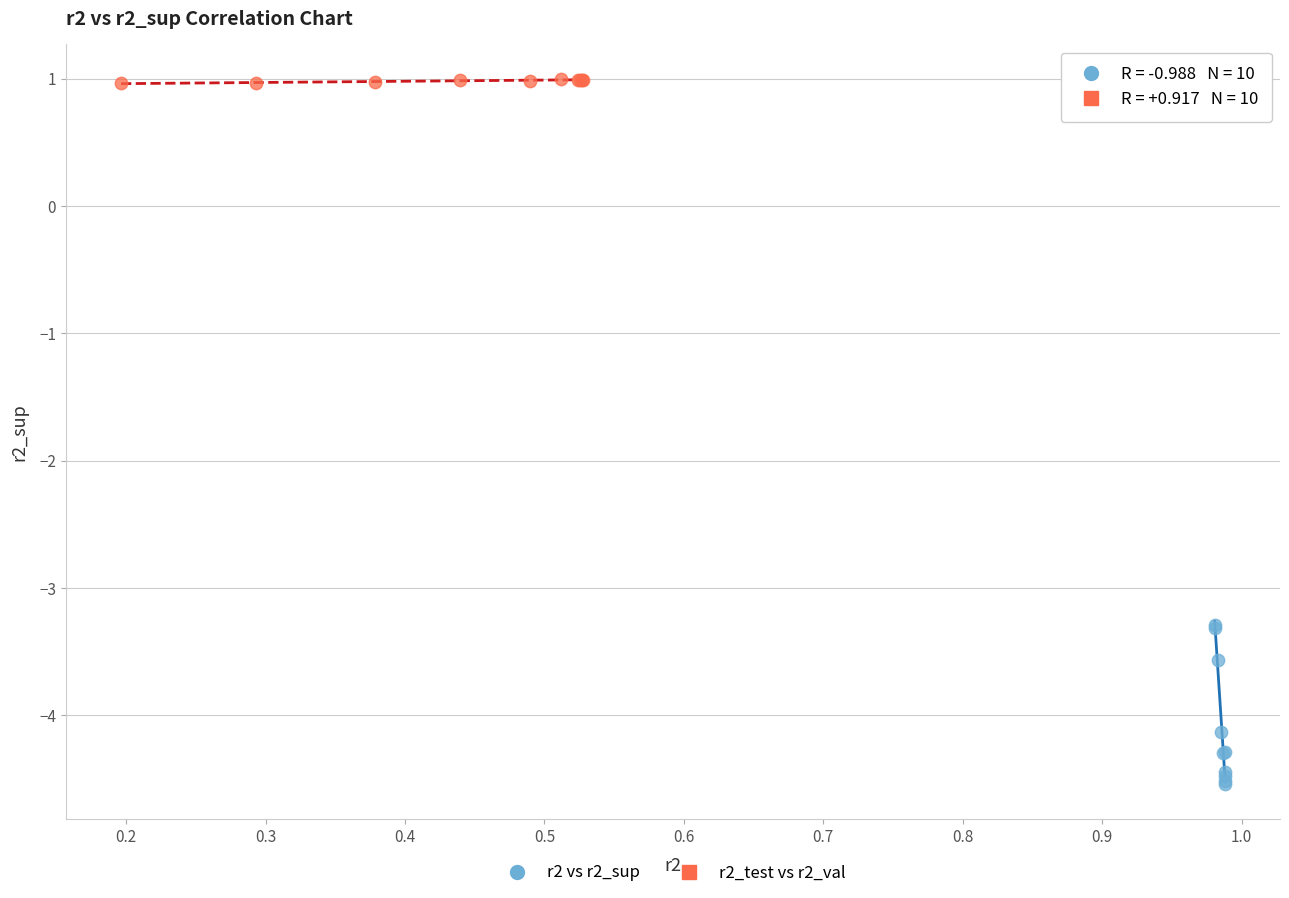

Which series has the largest Y range (max minus min)?

r2 vs r2_sup